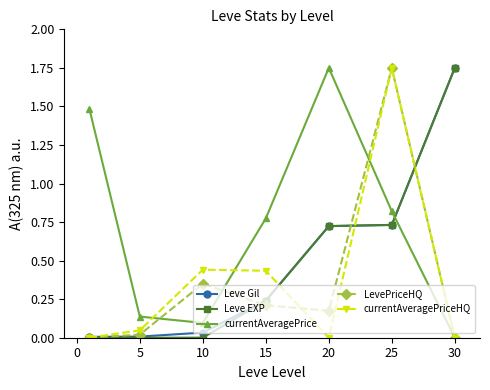

True or false: Leve EXP has more than 1 interior local peaks.

False